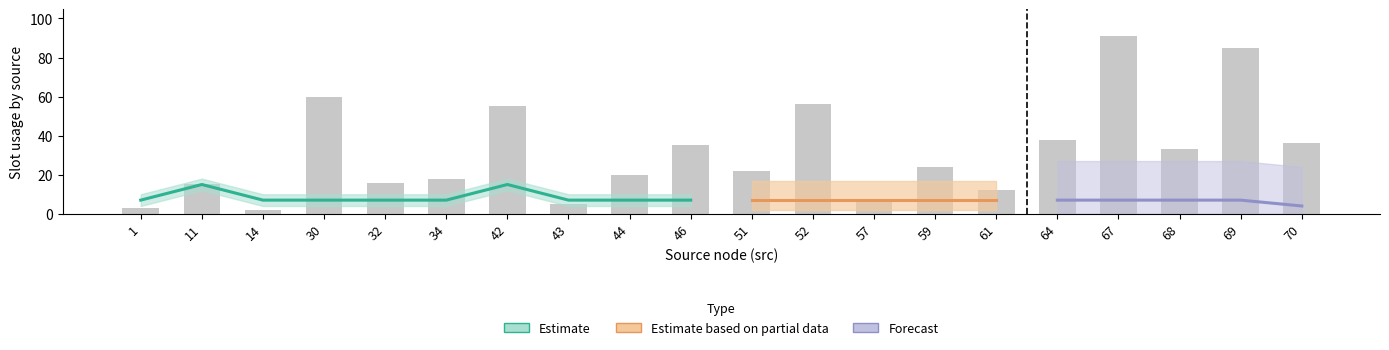

How many groups of bars are there?

20